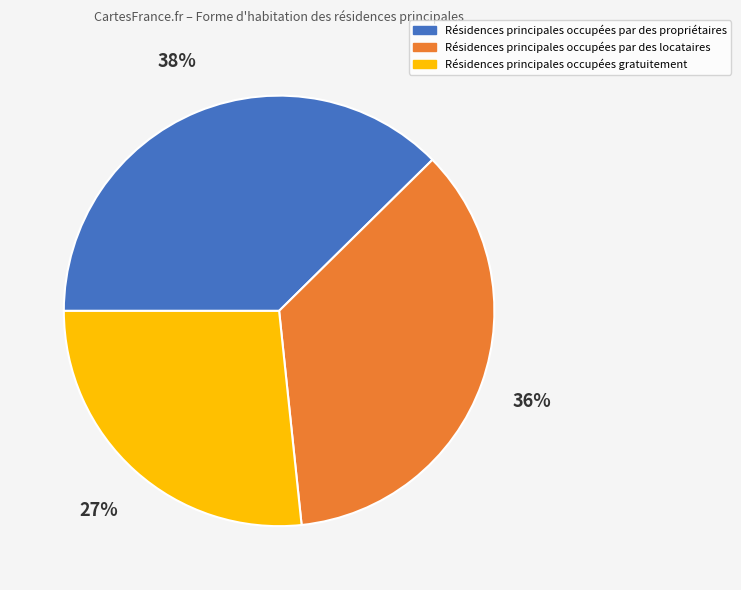

Which has a higher value, Résidences principales occupées gratuitement or Résidences principales occupées par des locataires?

Résidences principales occupées par des locataires